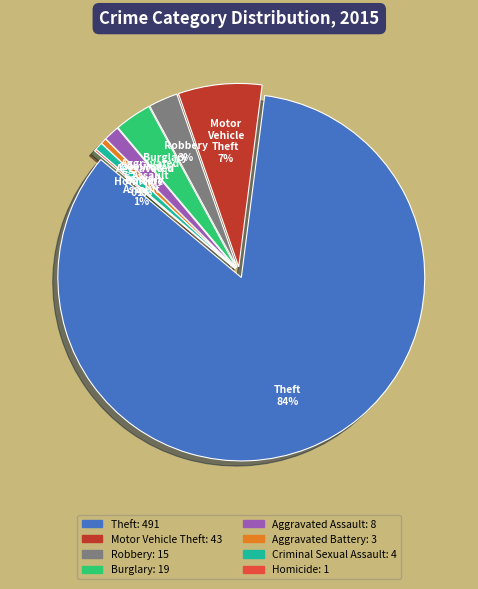

Which category accounts for the majority?

Theft